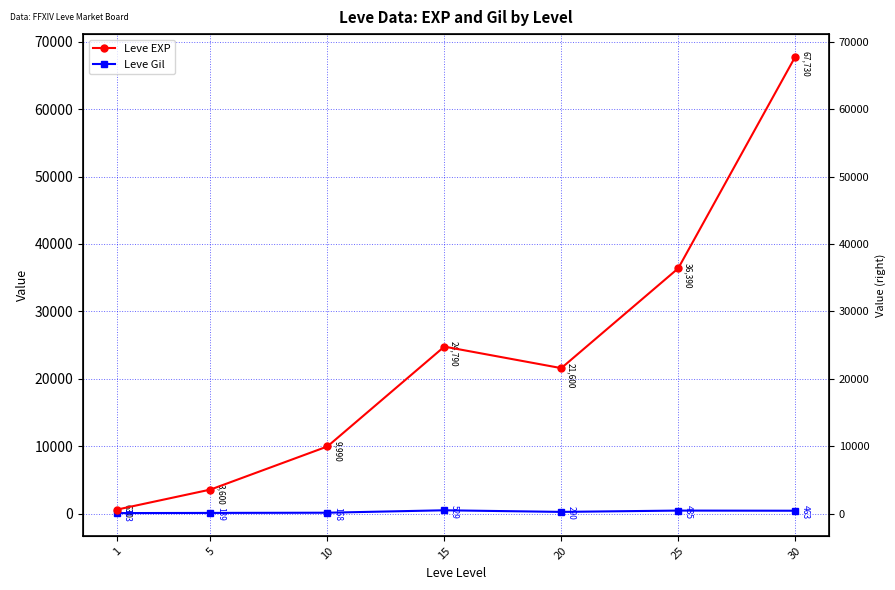

At which label is Leve Gil closest to 321?

20